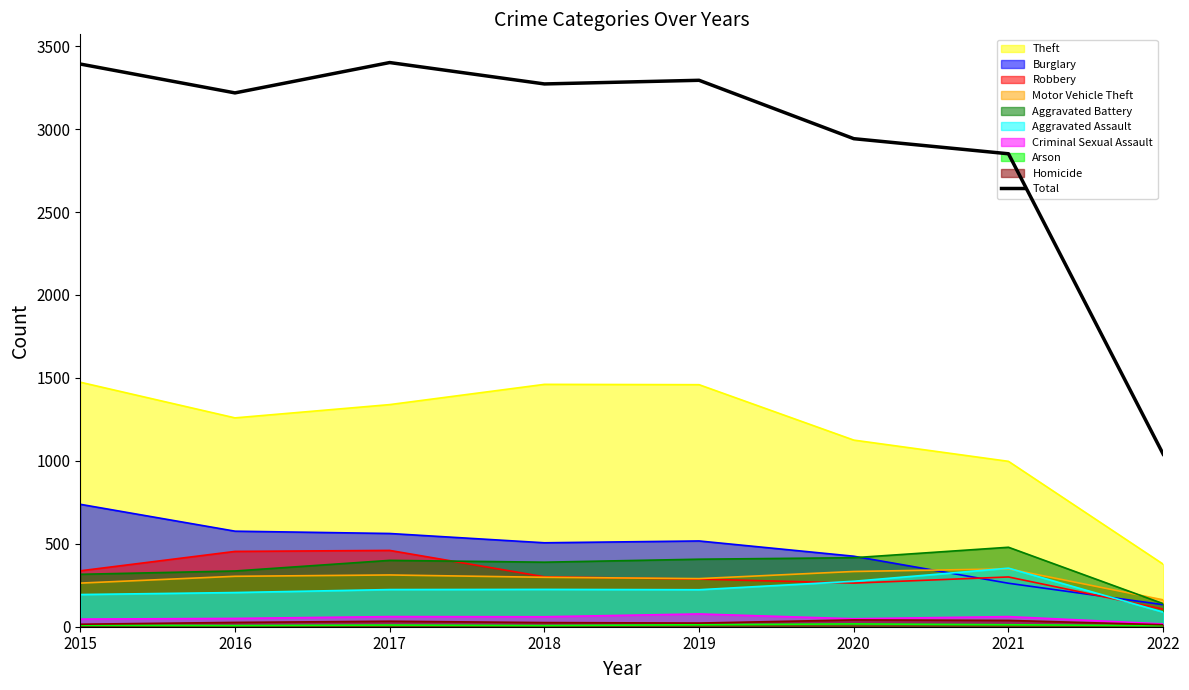

At which category does the data reach its first local peak?

2017